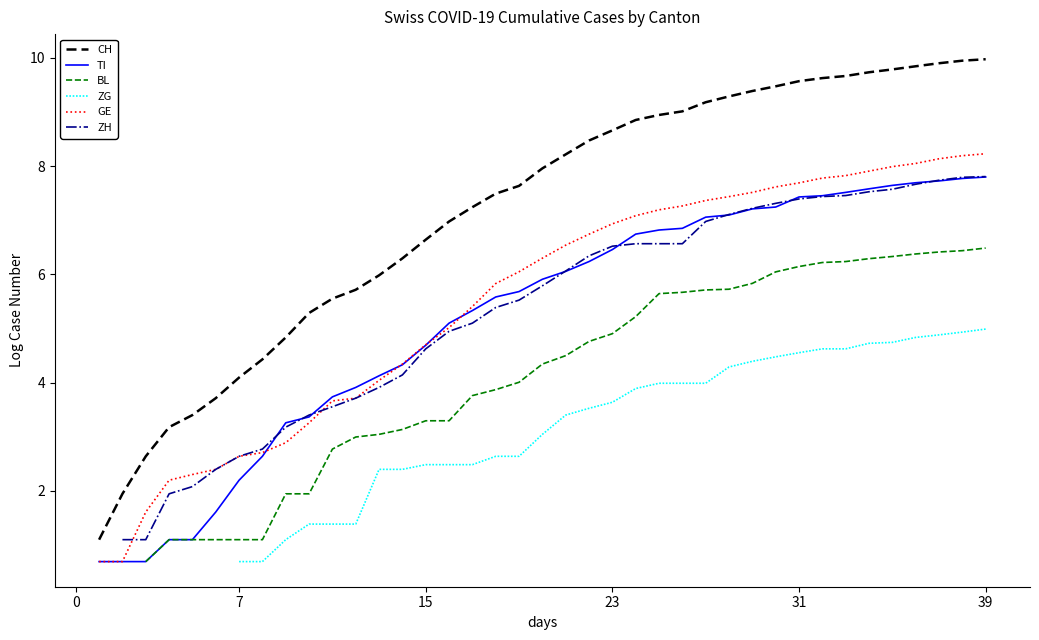

The ZG series shows 4.0 at 25. True or false?

True